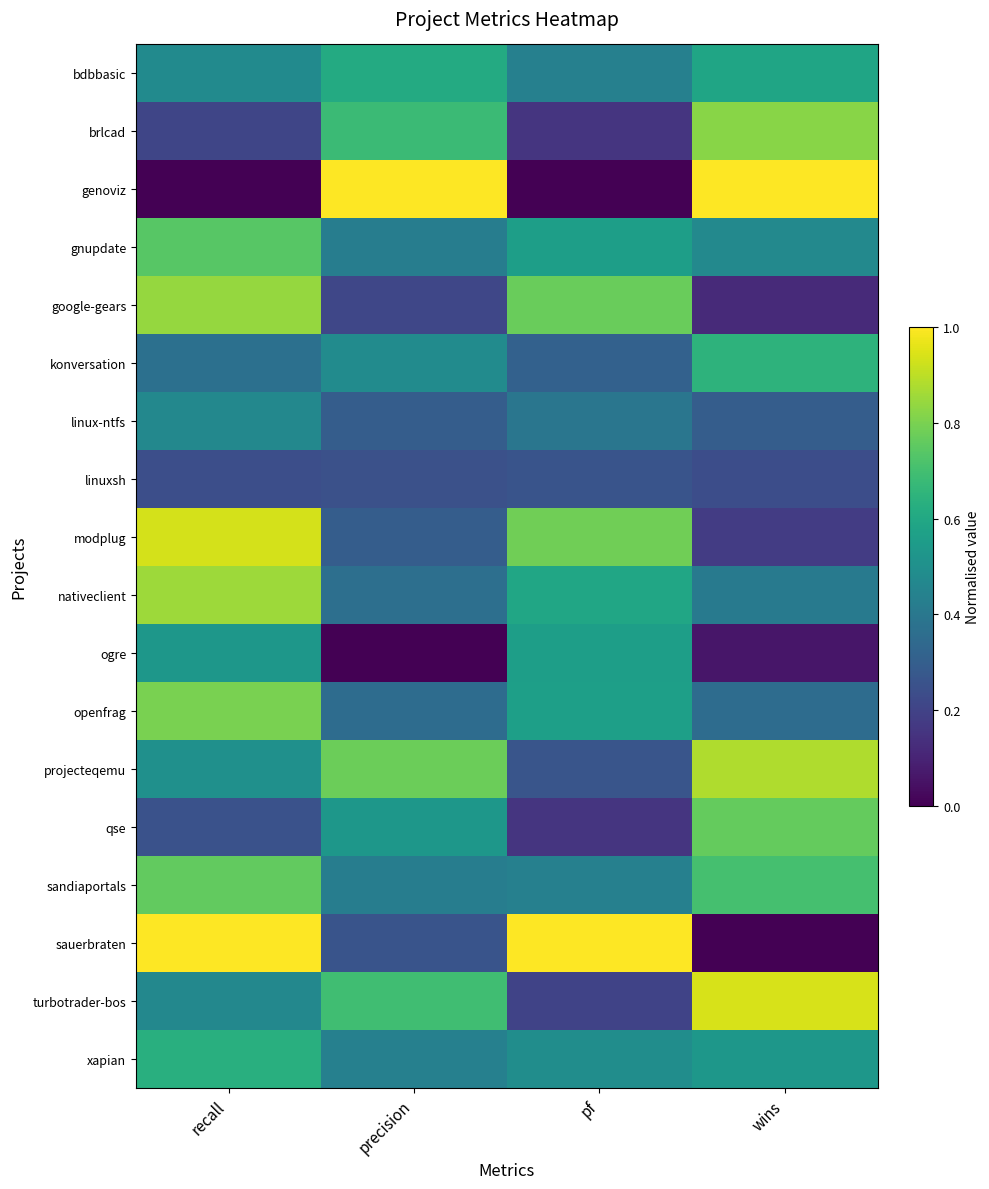

Which series has the largest range (max minus min)?

genoviz